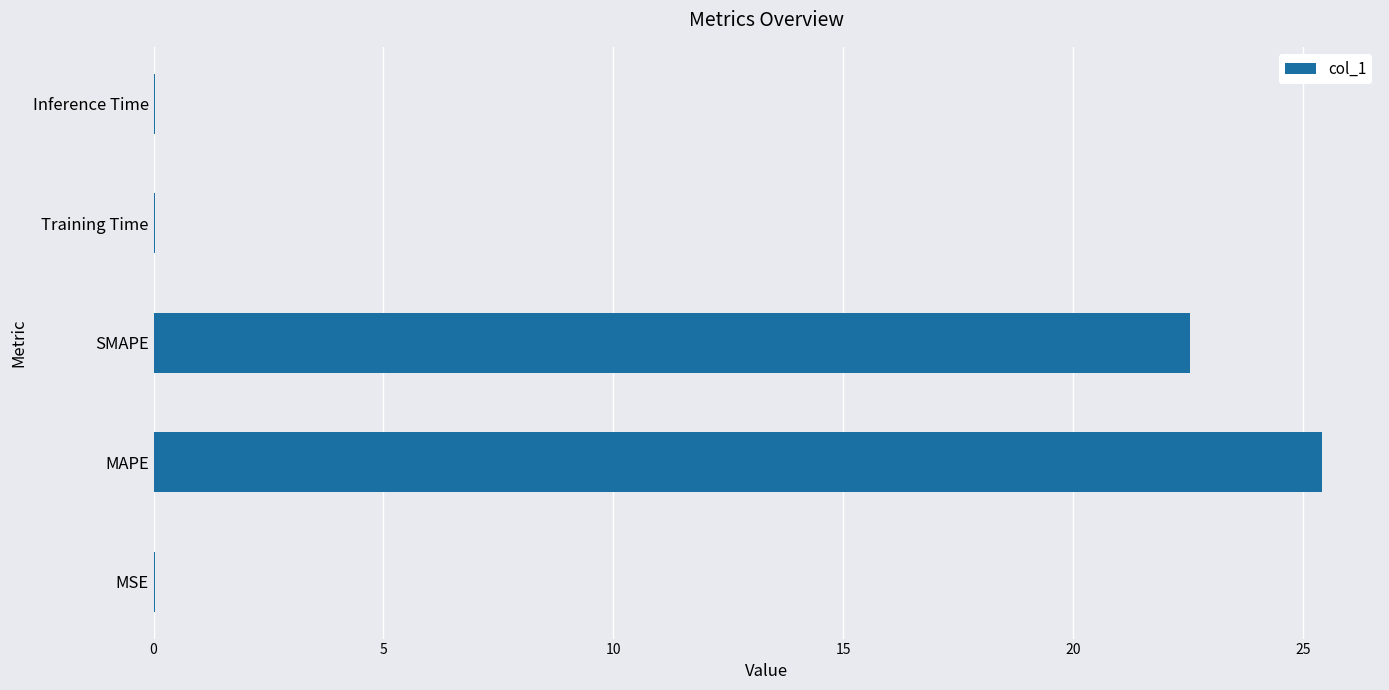

Are the bars horizontal?

Yes